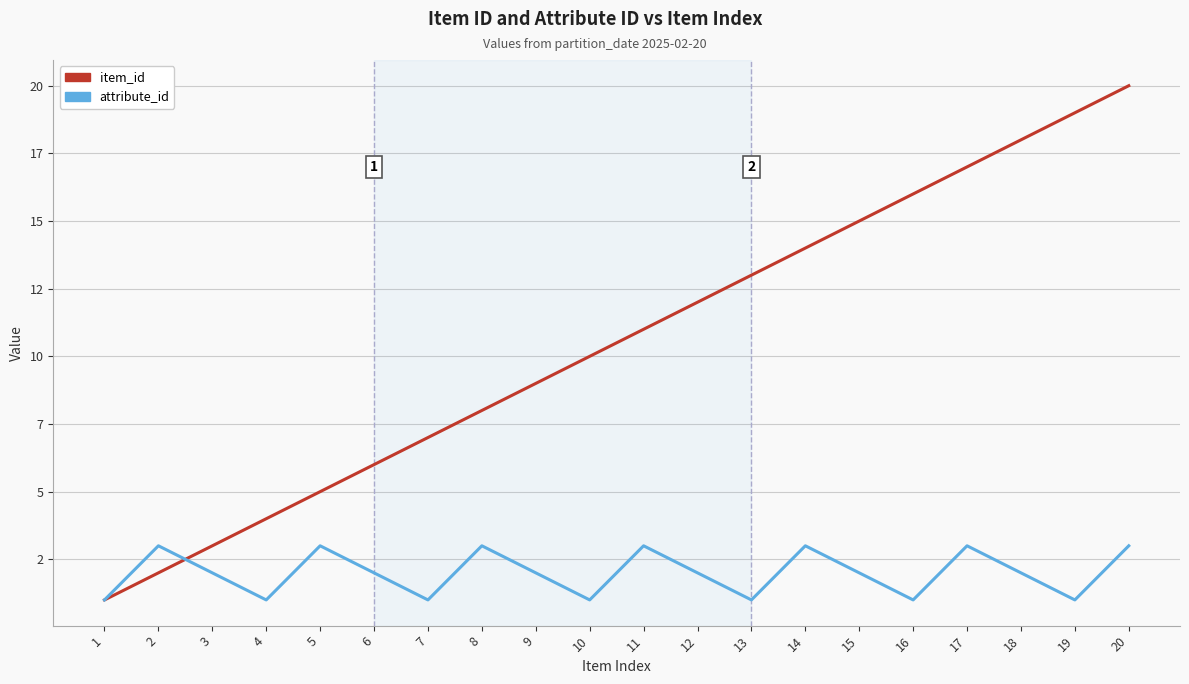

Does the chart have visible grid lines?

Yes